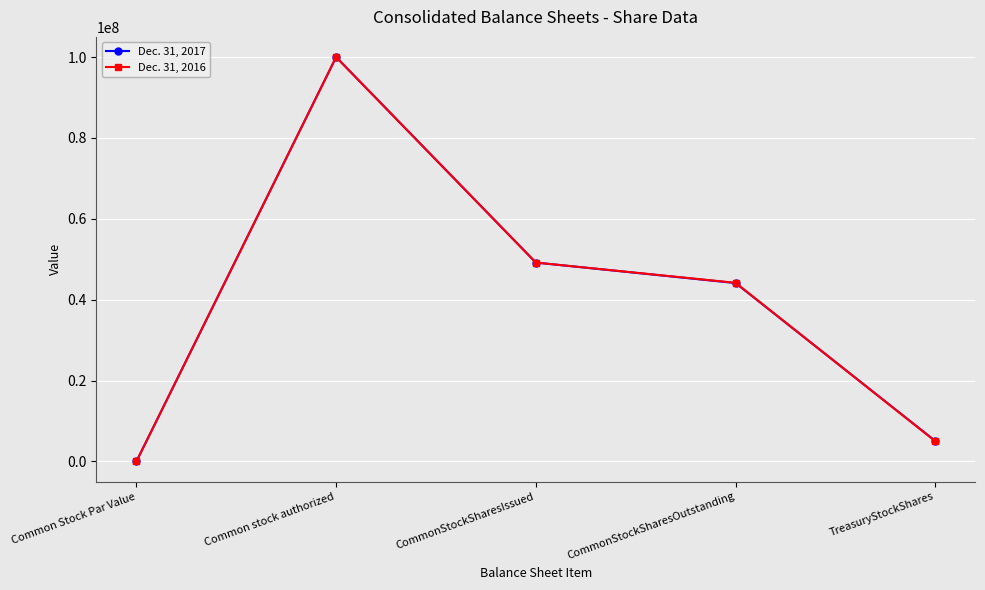

What is the label of the 2nd point from the left?

Common stock authorized